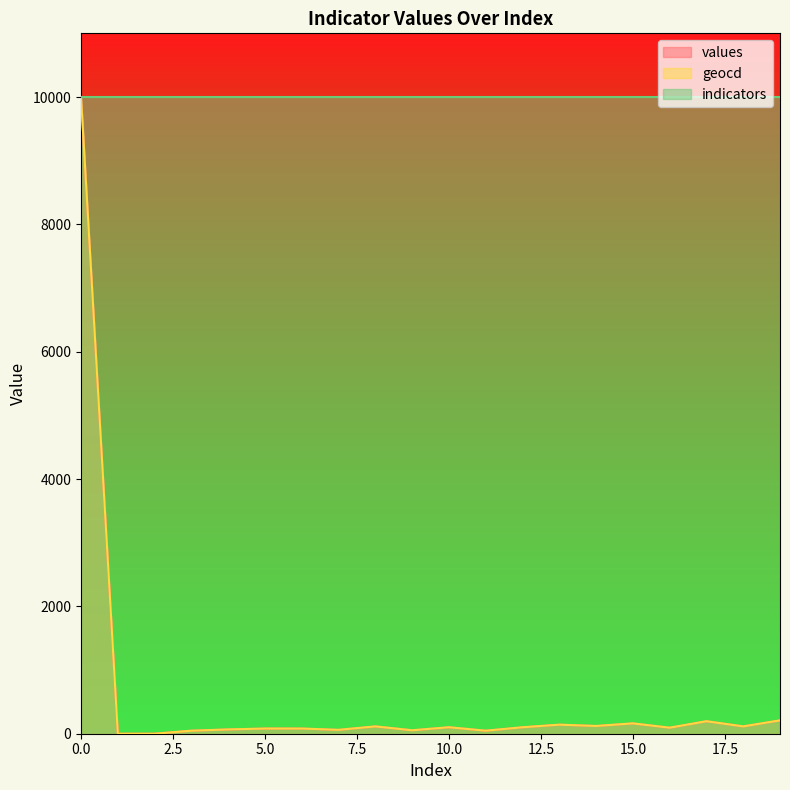

Does the chart display data point markers on the line(s)?

No